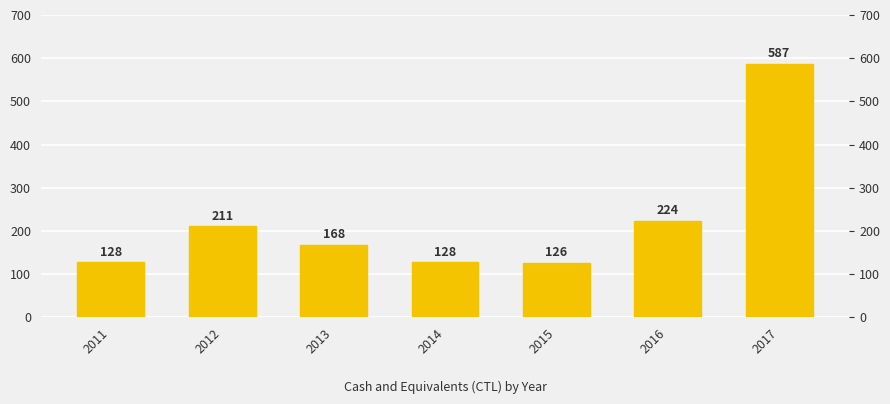

What is the value of the 2nd bar from the left?

211